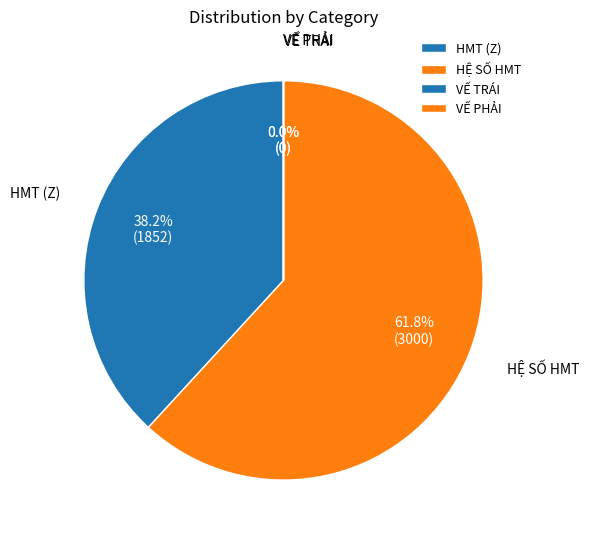

Between HỆ SỐ HMT and HMT (Z), which is larger?

HỆ SỐ HMT